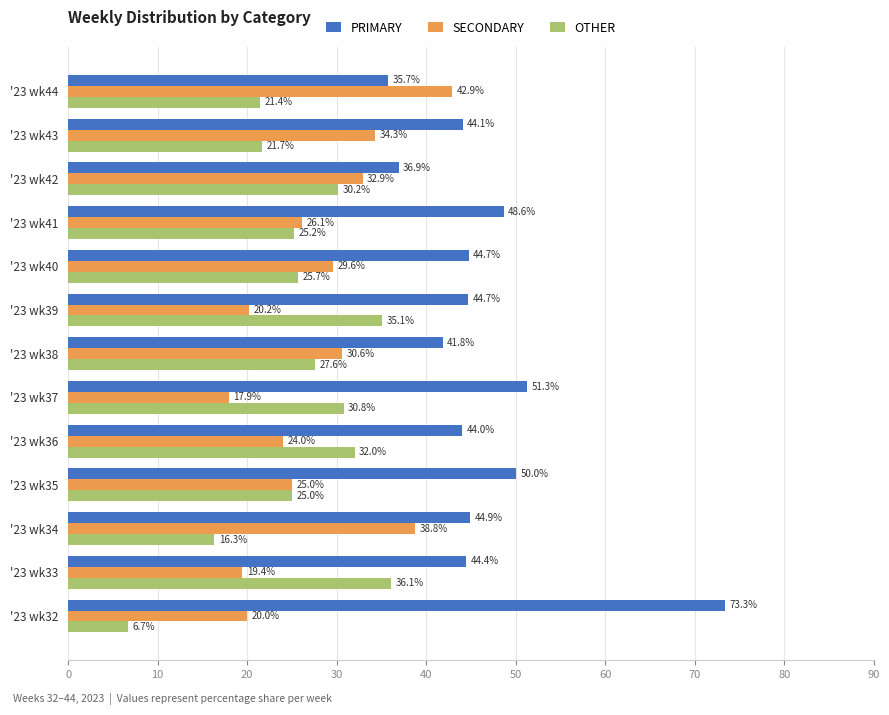

List the series in order of their peak value, highest first.

PRIMARY, SECONDARY, OTHER